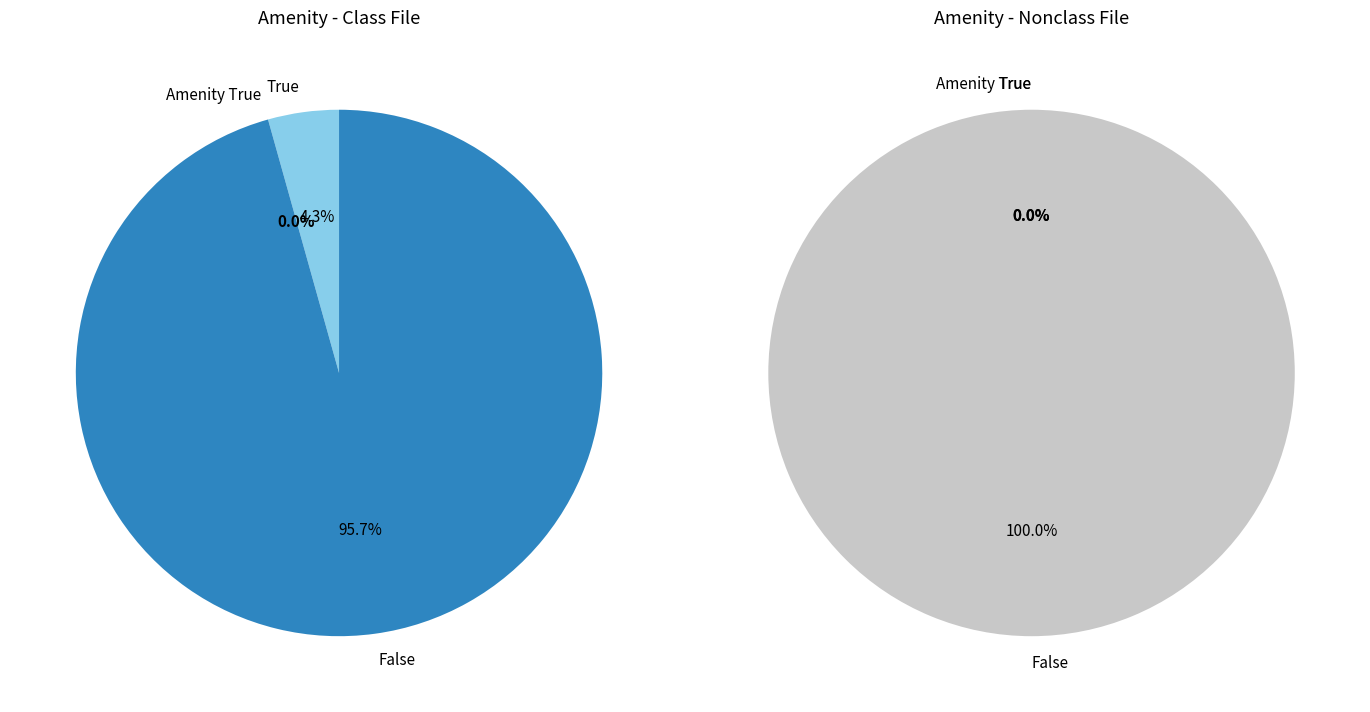

Is the sum of 21890 and 23250 greater than half?

Yes